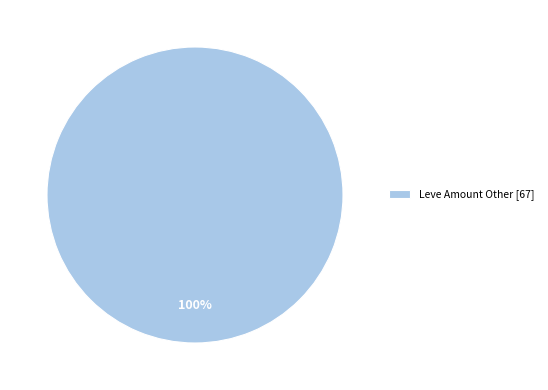

Is there any slice that represents more than half of the pie?

Yes